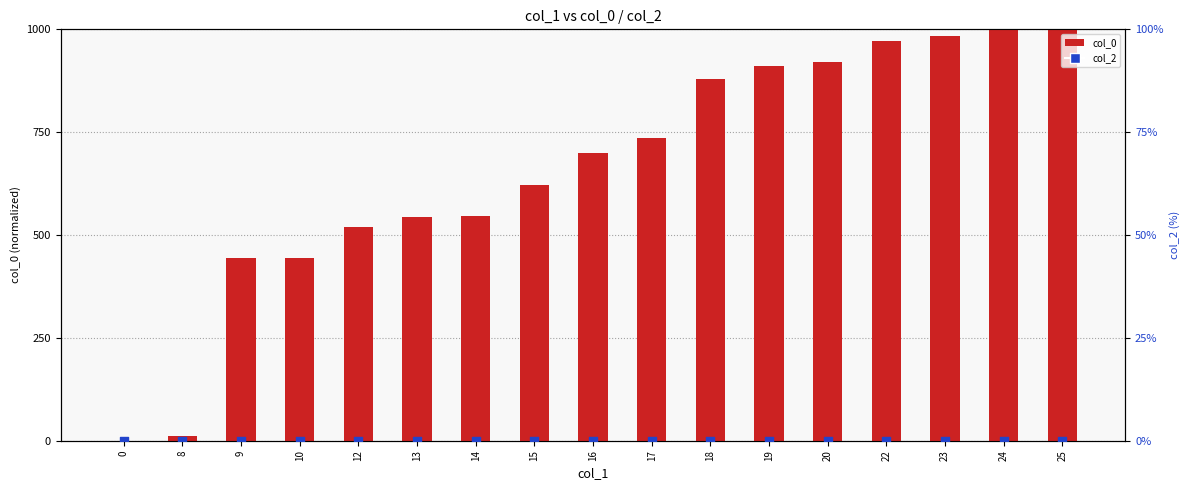

What is the total value across all series at 14?

546.0